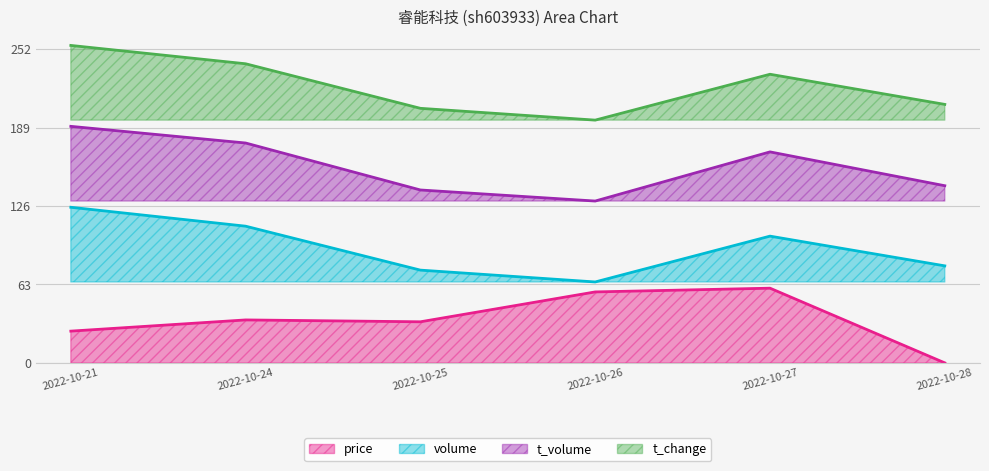

How many interior local peaks does the volume series have?

1